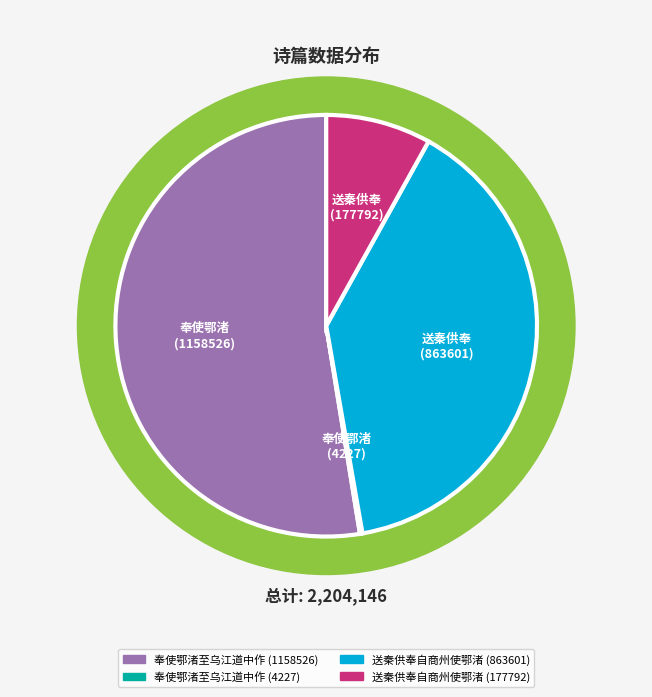

Which slice is the largest?

奉使鄂渚至乌江道中作 (1158526)